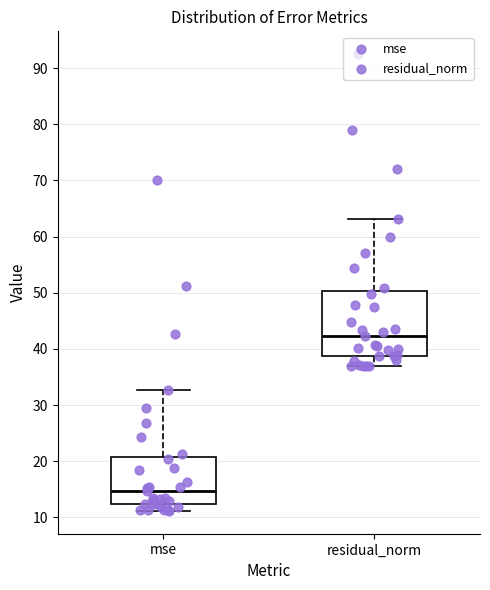

Comparing the boxes themselves (not the whiskers), which one is the tallest?

residual_norm